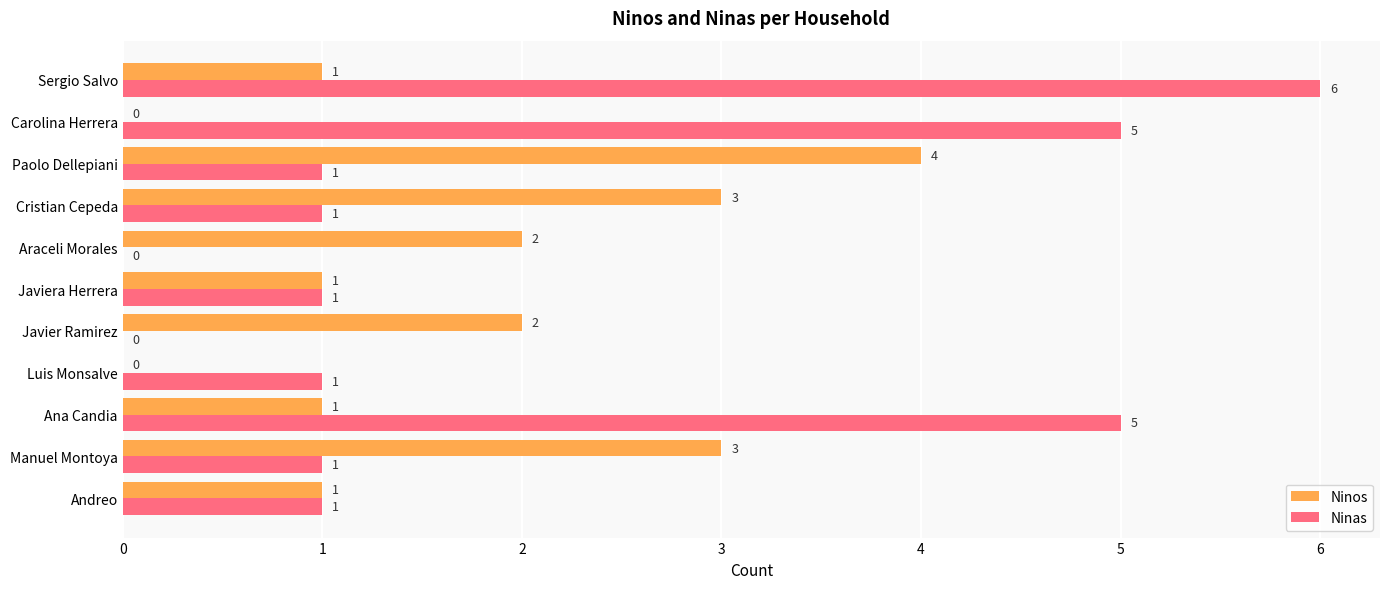

Which series has the largest total across all categories?

Ninas